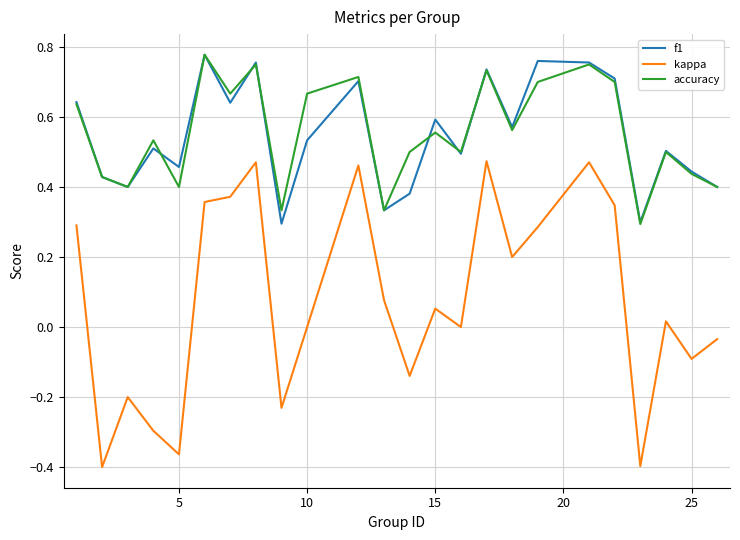

Which series has the widest spread of values?

kappa